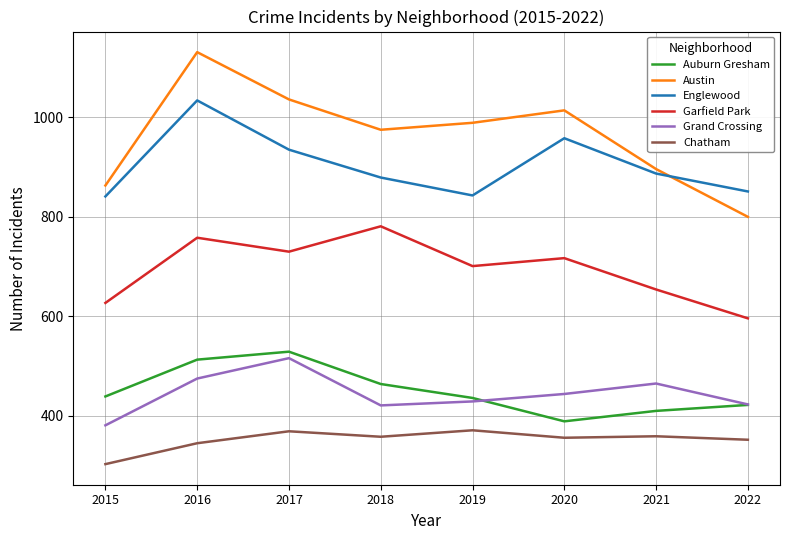

The Garfield Park series shows 984 at 2020. True or false?

False